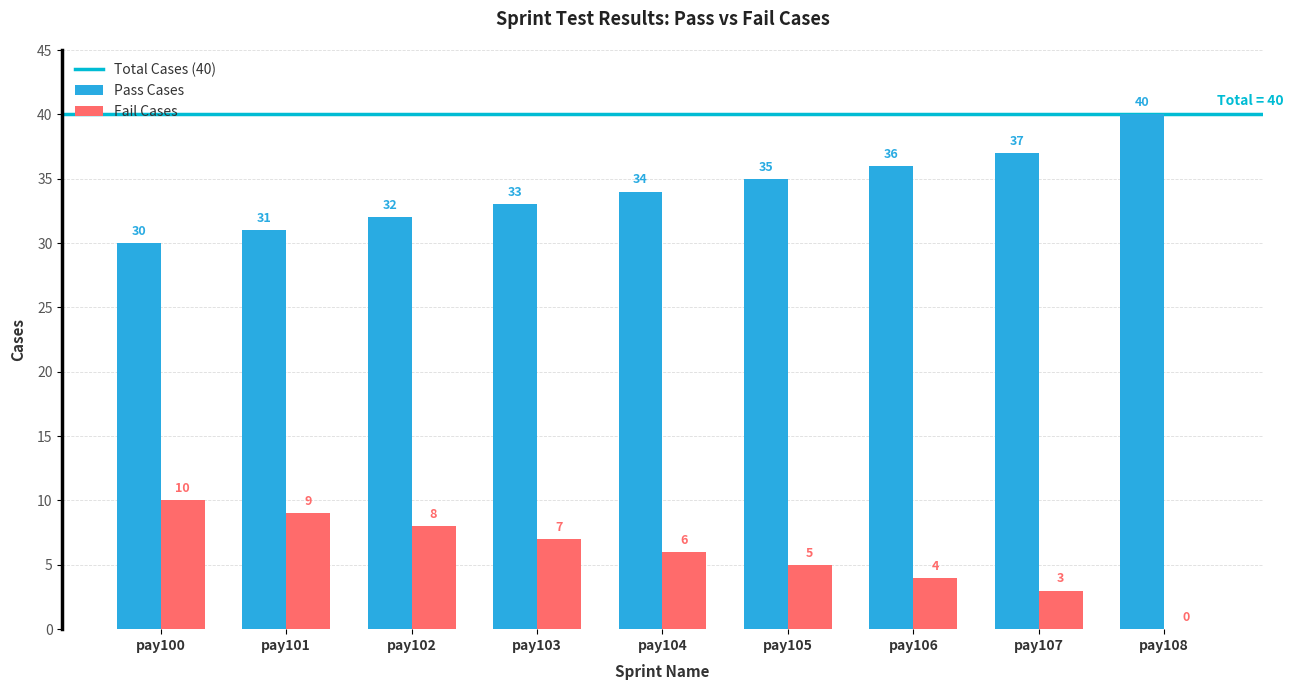

The Fail Cases series shows 5 at pay105. True or false?

True